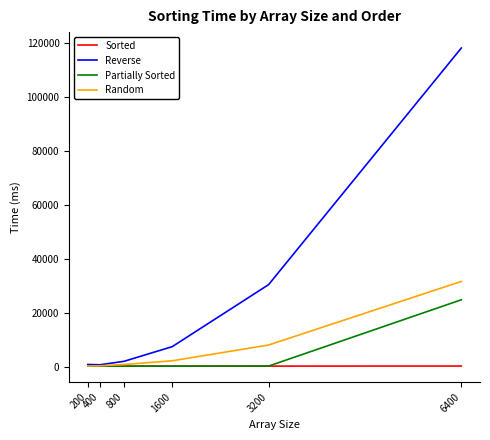

Which series has the largest range (max minus min)?

Reverse